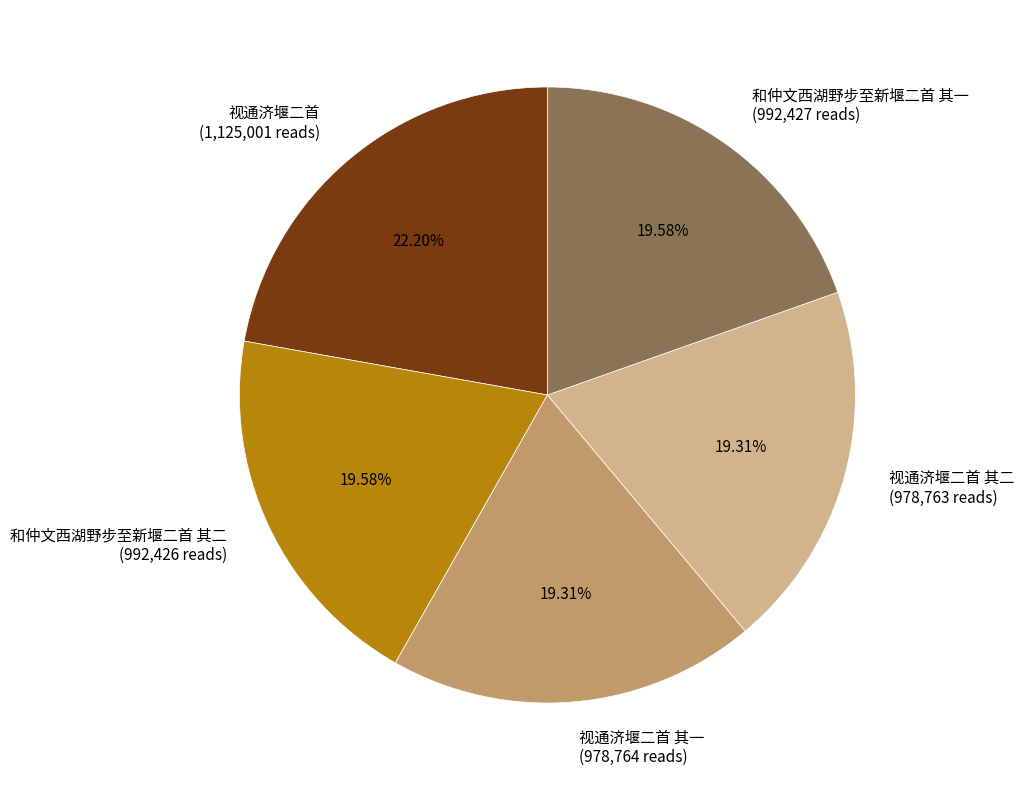

Which has a higher value, 视通济堰二首 (1,125,001 reads) or 视通济堰二首 其二 (978,763 reads)?

视通济堰二首 (1,125,001 reads)